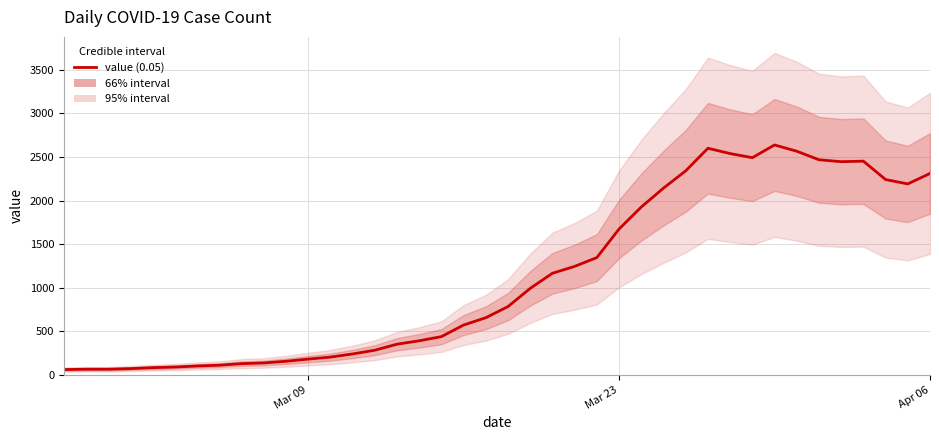

What is the sum of all values?

44951